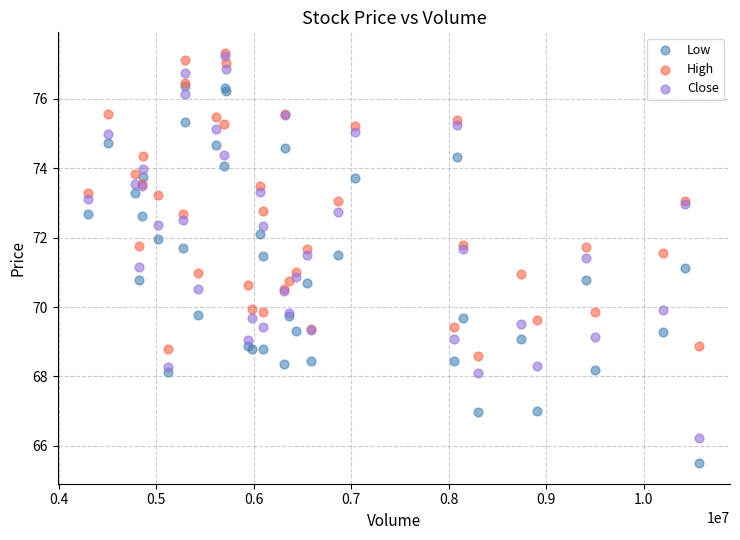

Which series contains the lowest Y value?

Low